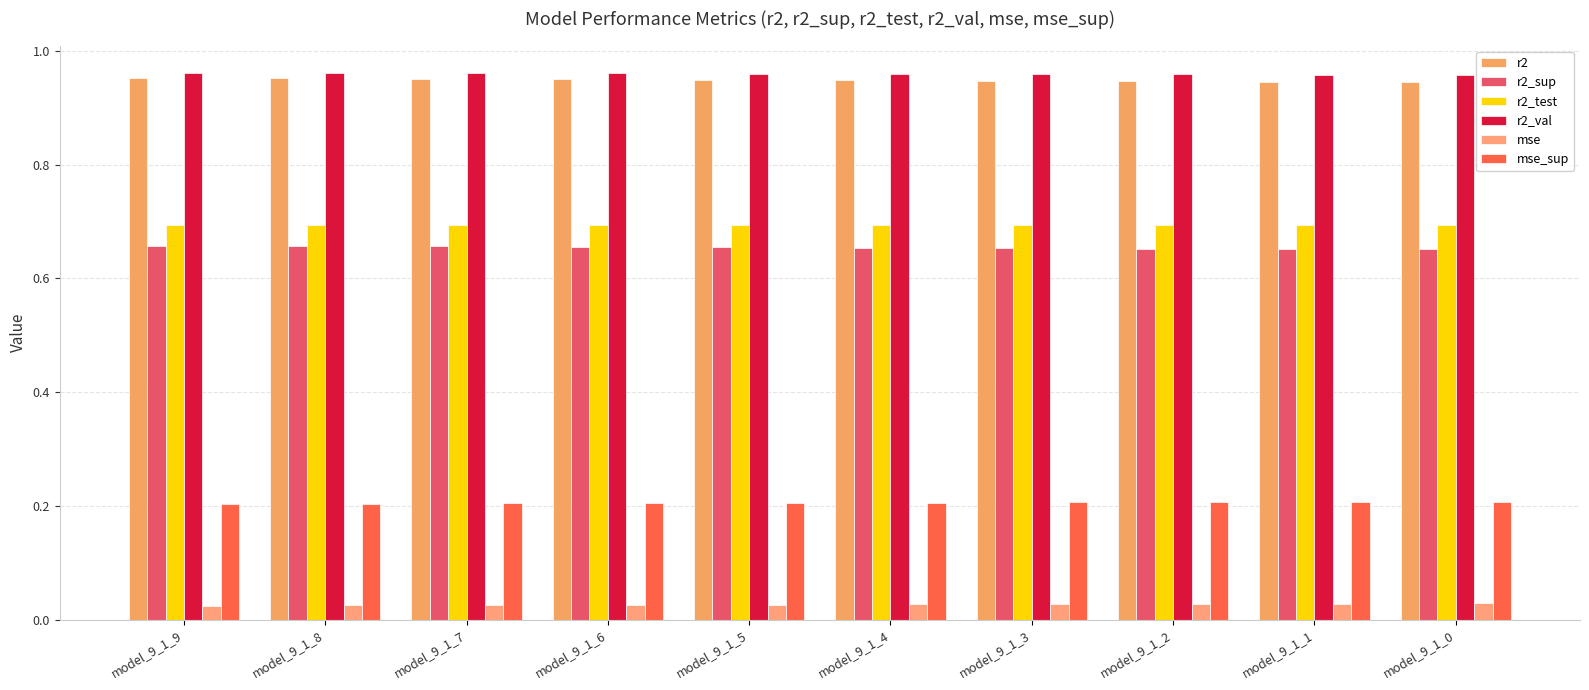

Count the number of data series in this chart.

6